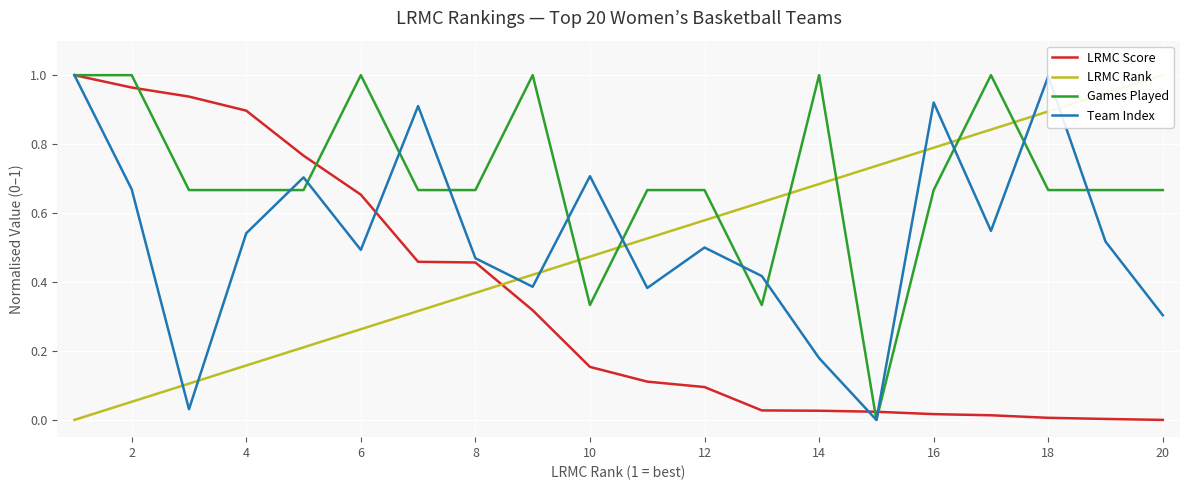

True or false: LRMC Score has a value of 0.5 at 20.

False